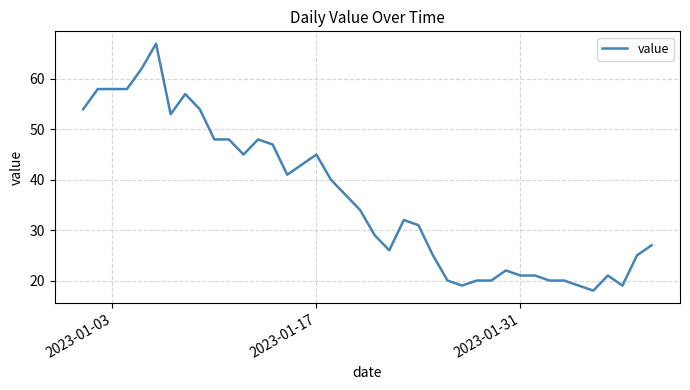

What is the greatest value displayed?

67